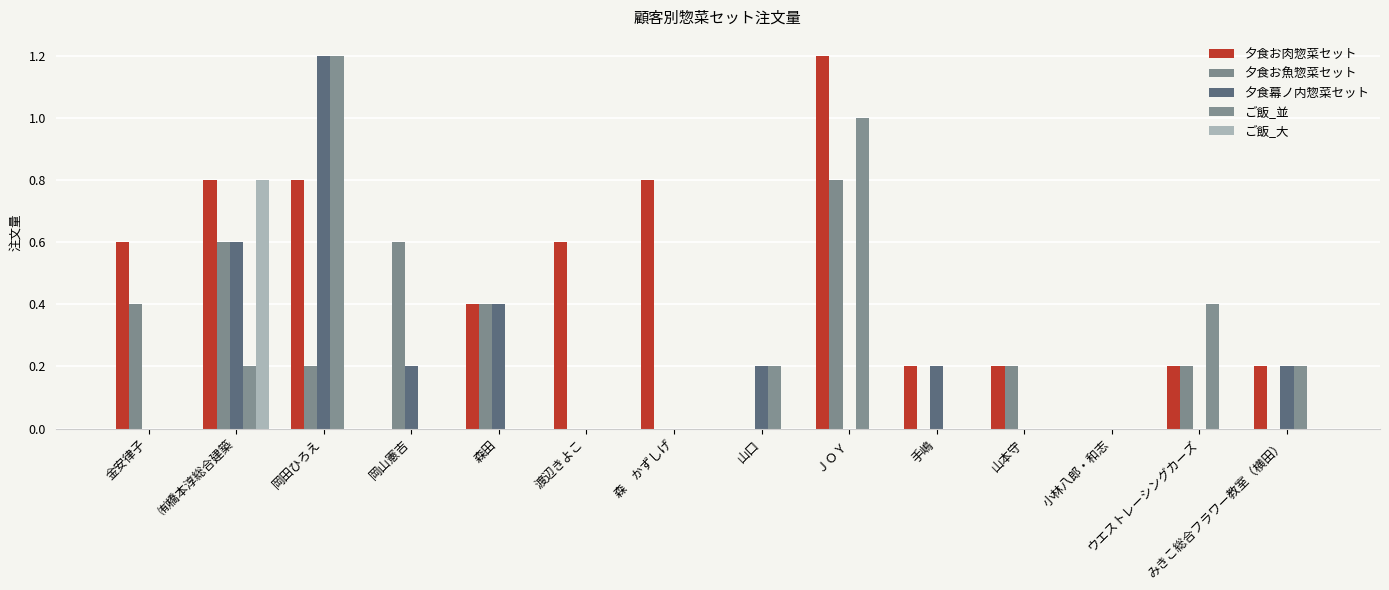

Rank the series by their maximum value, from lowest to highest.

夕食お魚惣菜セット, ご飯_大, 夕食お肉惣菜セット, 夕食幕ノ内惣菜セット, ご飯_並